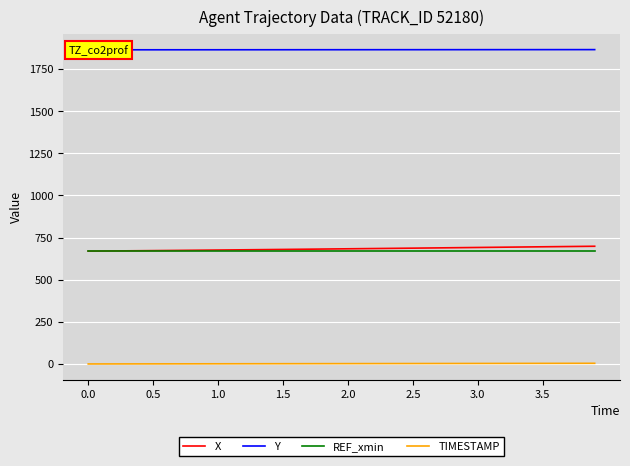

What is the sum of the TIMESTAMP values at 1.5 and 9?

1.2